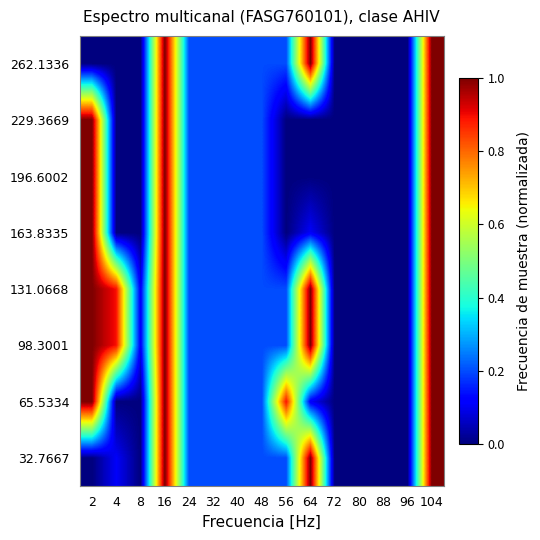

Which has a higher value, 24 or 72?

24